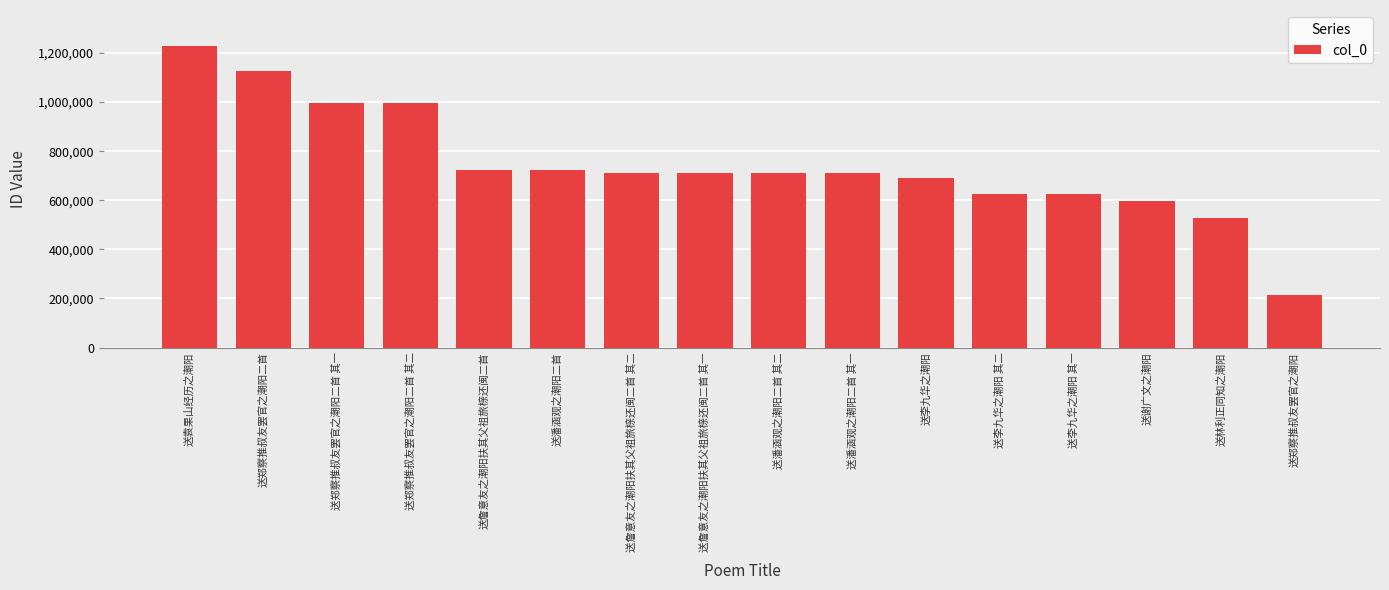

At which category does the chart reach its minimum across all series?

送郑察推叔友罢官之潮阳